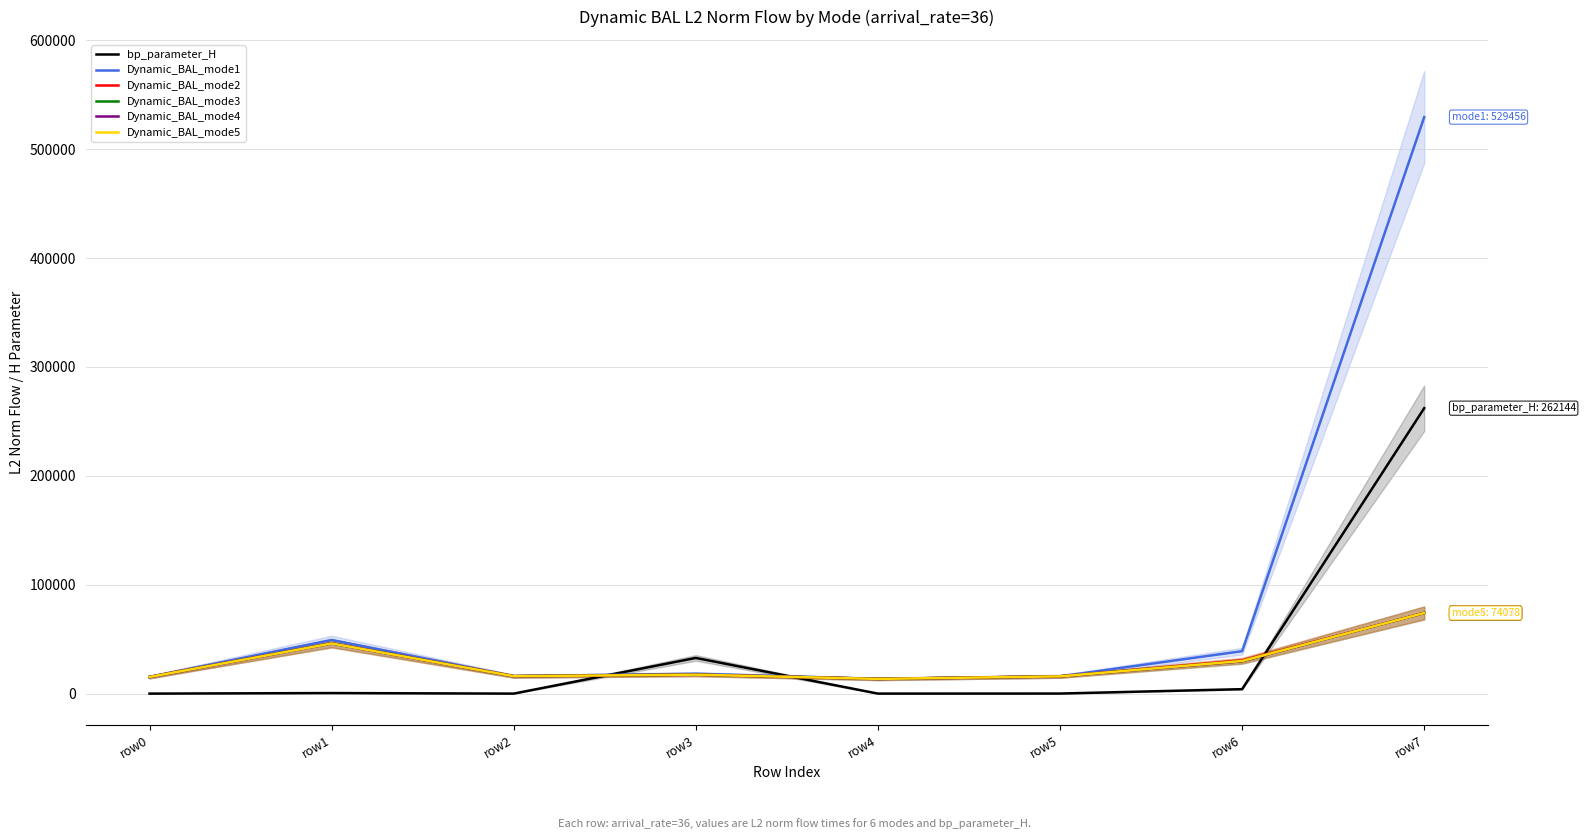

What is the spread (max minus min) of values at row4?

13506.0